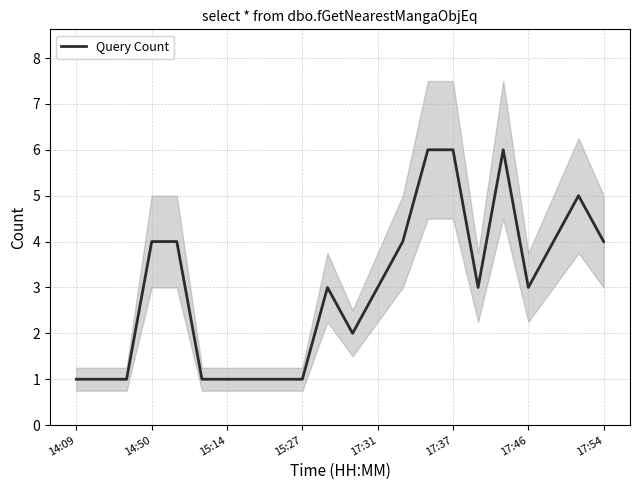

Reading right to left, extract all data points from this chart.

4	5	4	3	6	3	6	6	4	3	2	3	1	1	1	1	1	4	4	1	1	1